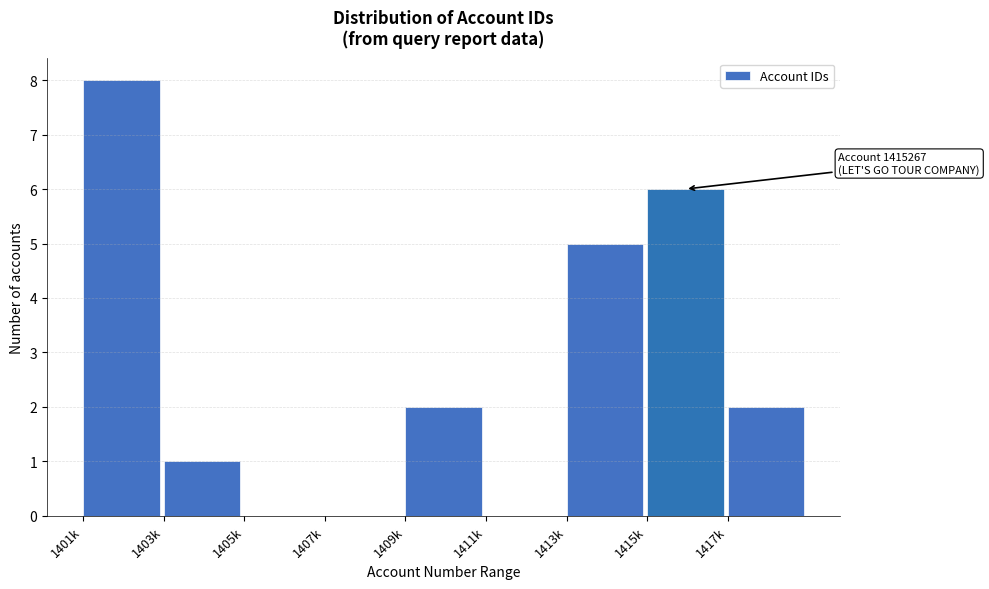

Reading left to right, extract all data points from this chart.

1401k=8	1403k=1	1405k=0	1407k=0	1409k=2	1411k=0	1413k=5	1415k=6	1417k=2